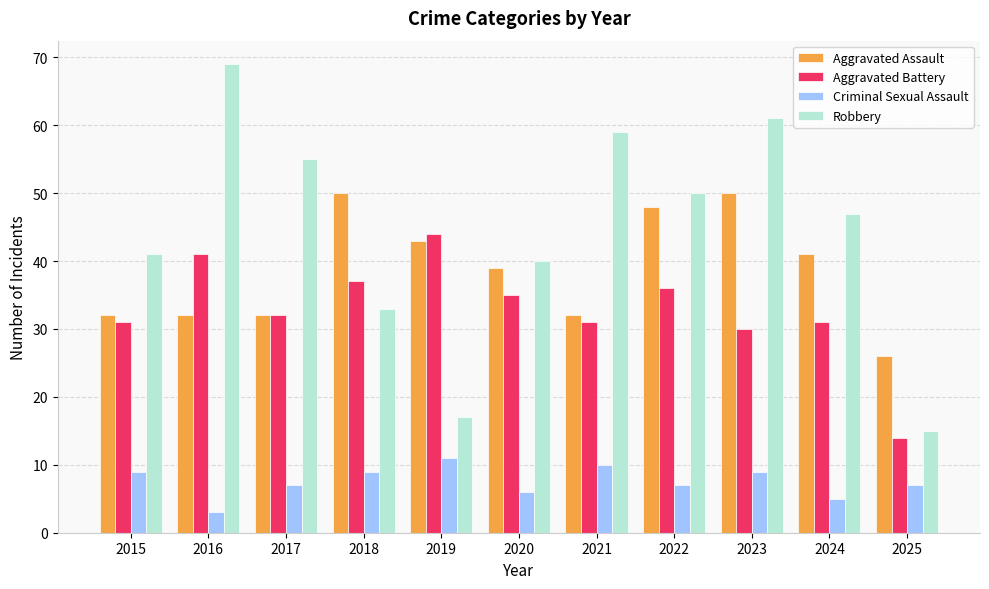

The value of Aggravated Battery at 2015 is 8. True or false?

False